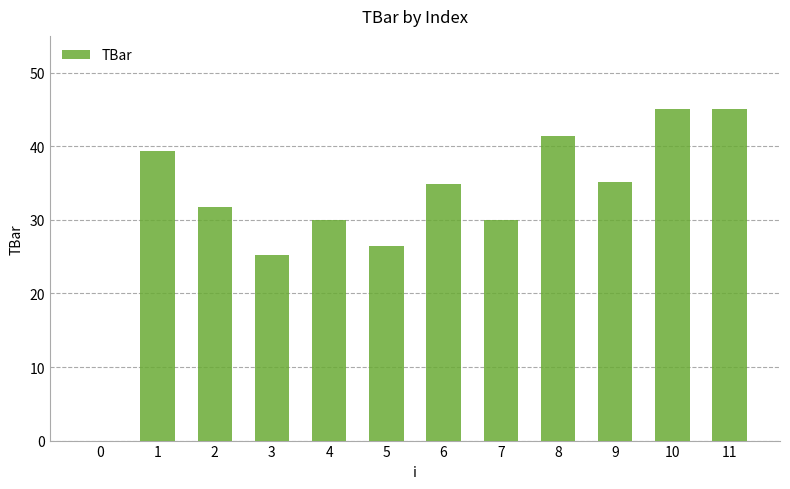

What is the sum of all values?

384.0